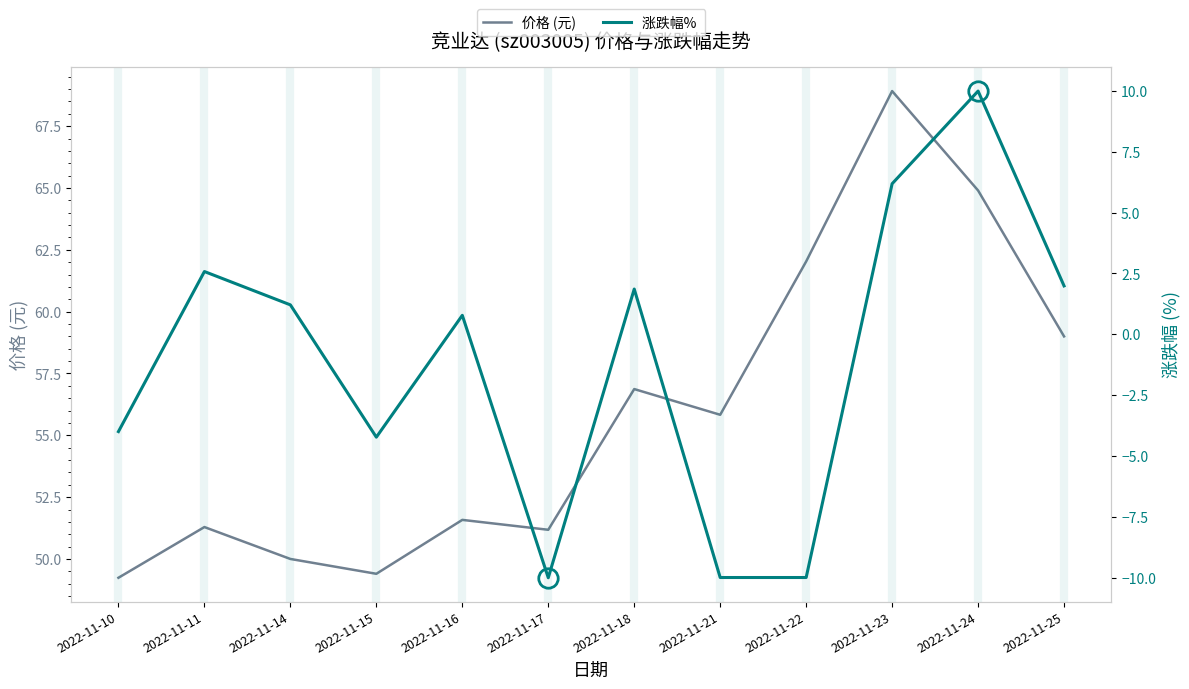

At which category does 价格 (元) reach its first local valley?

2022-11-15